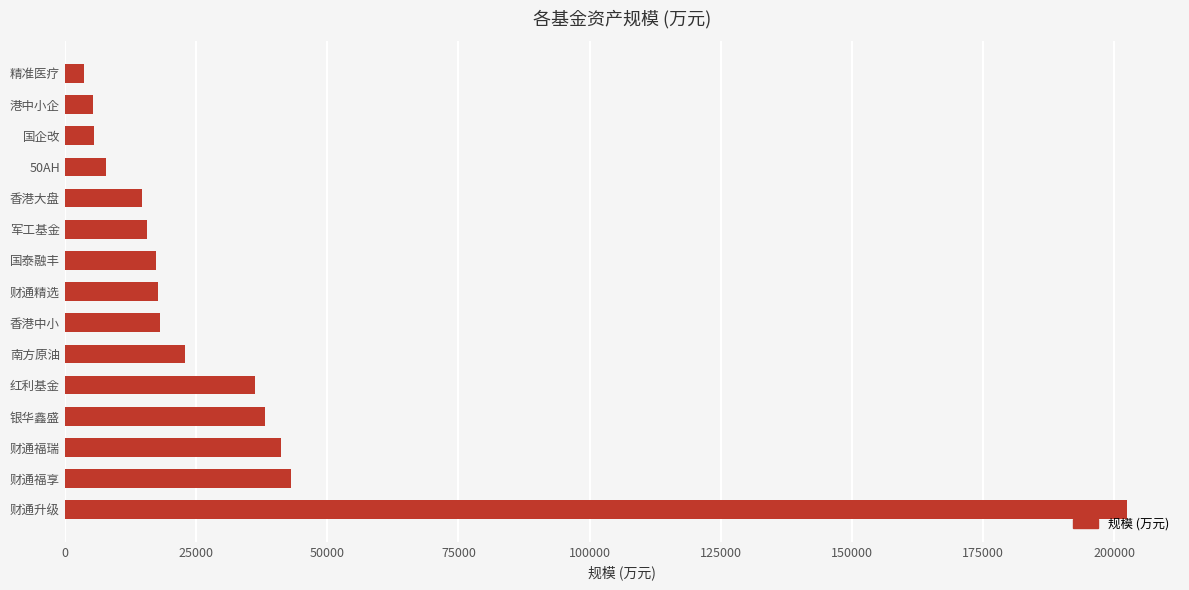

Which label corresponds to the largest value in the chart?

财通升级